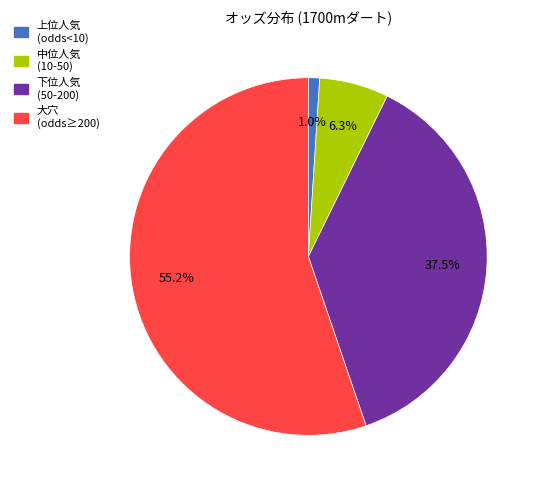

Is there any slice that represents more than half of the pie?

Yes